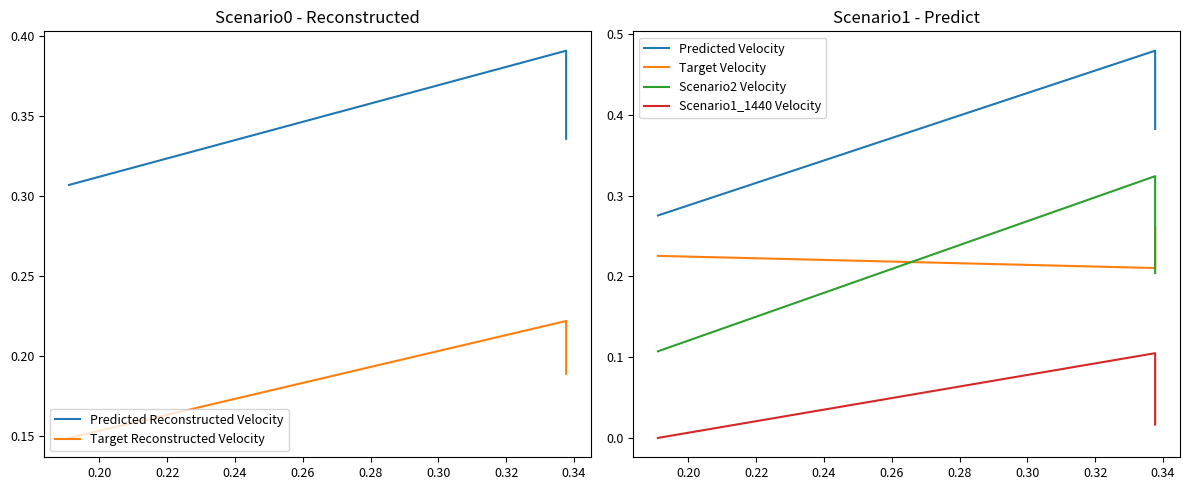

Between 0.22 and 0.20, which is larger?

0.20